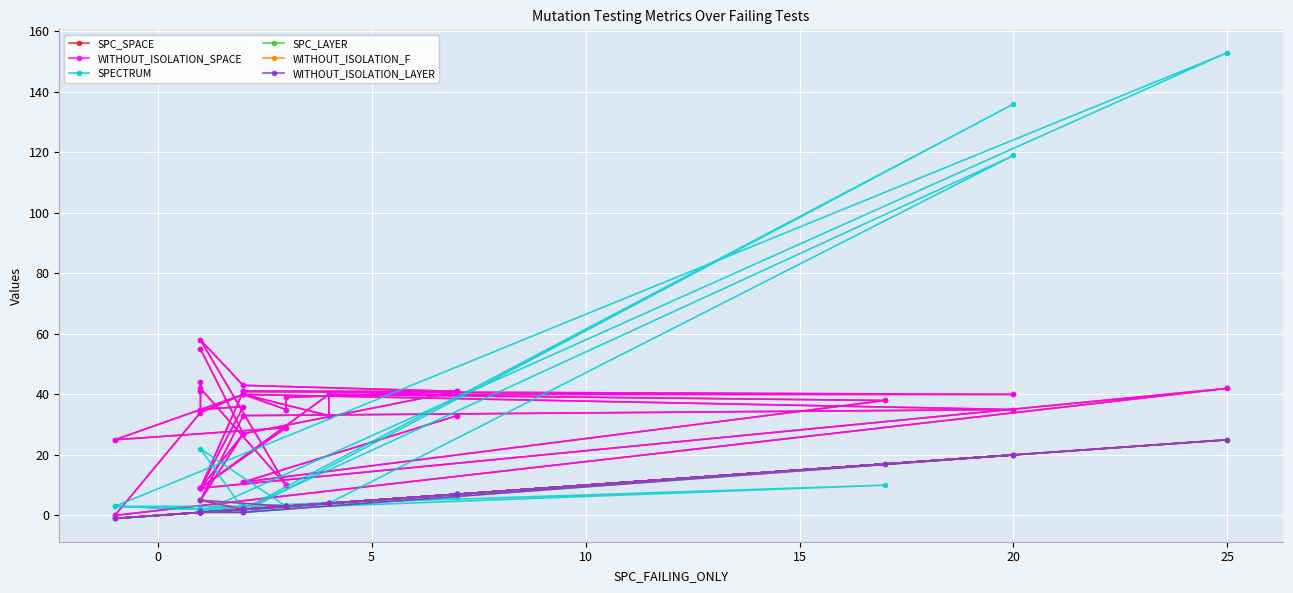

What are all the series names shown in the legend?

SPC_SPACE, WITHOUT_ISOLATION_SPACE, SPECTRUM, SPC_LAYER, WITHOUT_ISOLATION_F, WITHOUT_ISOLATION_LAYER